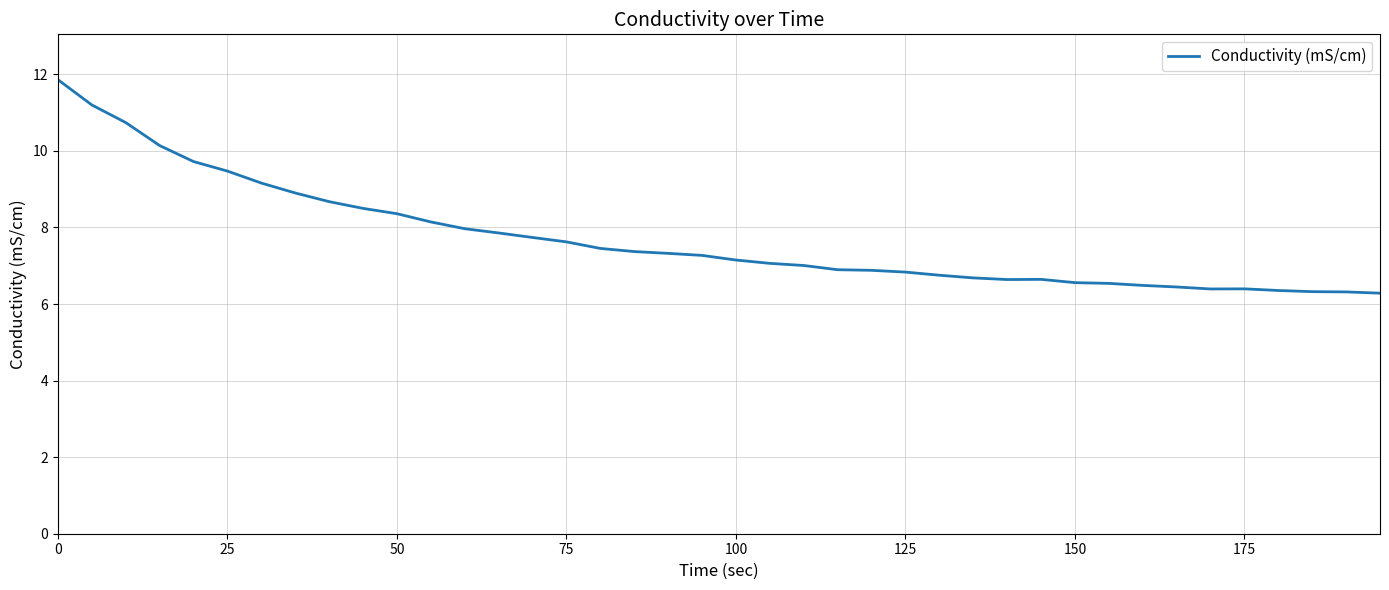

How many lines are shown in the chart?

1